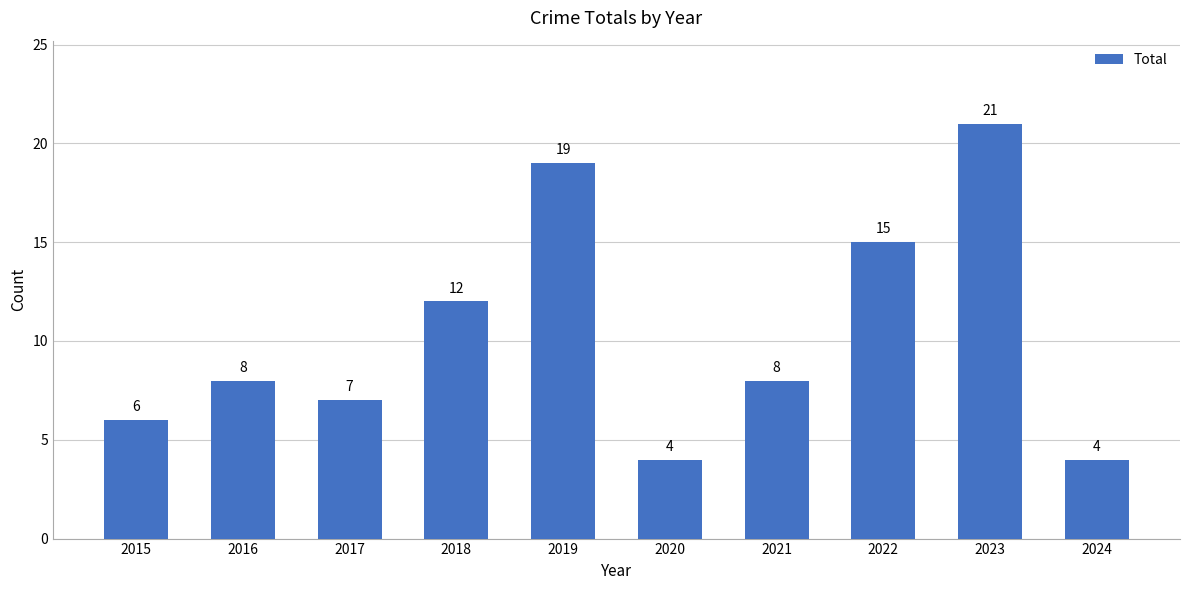

Which has a higher value, 2021 or 2024?

2021